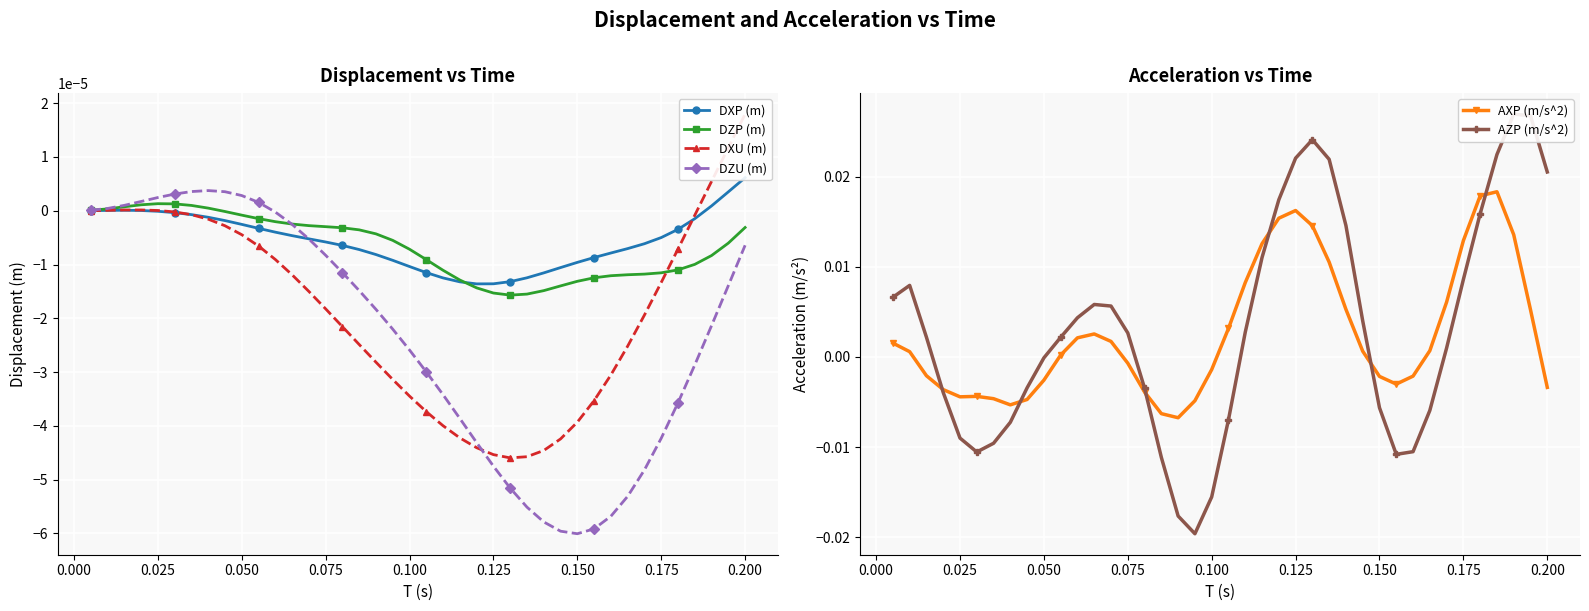

Is this an area chart (filled region under the line)?

No